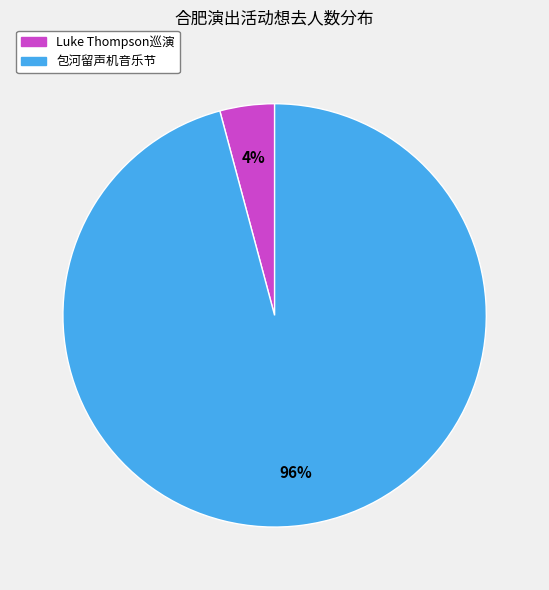

To the nearest percent, what is the difference between the largest and smallest slice percentages?

92%